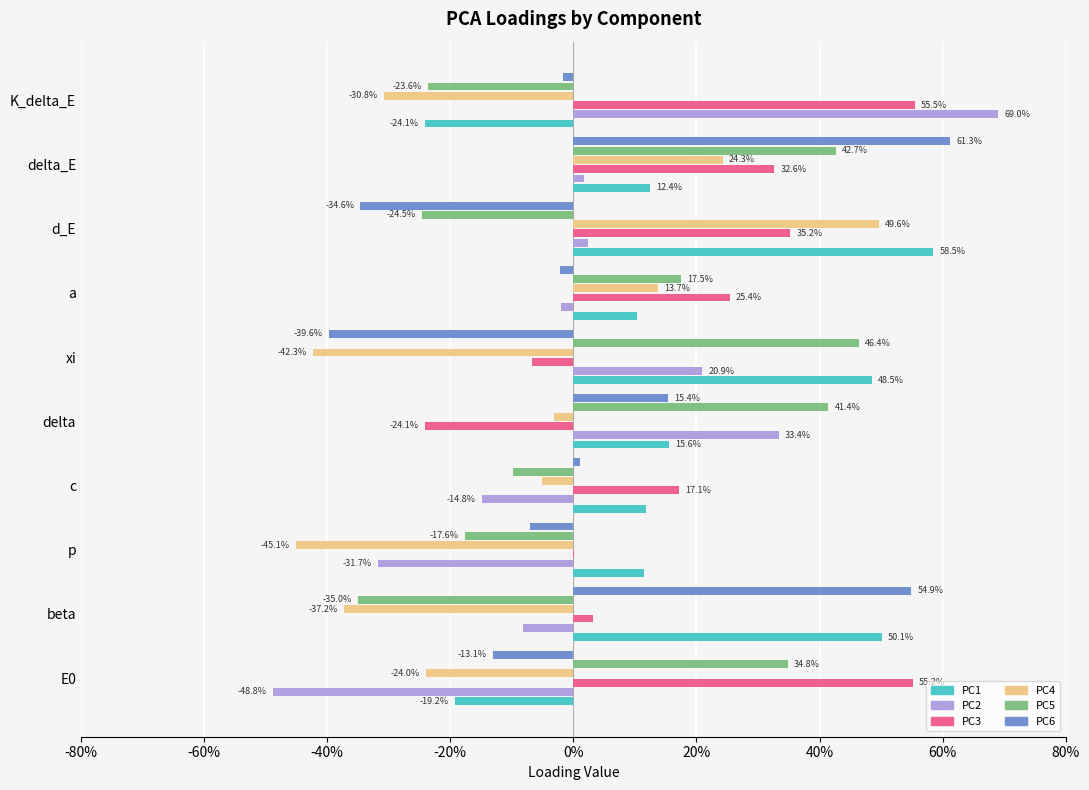

What is the maximum value for PC1?

0.6